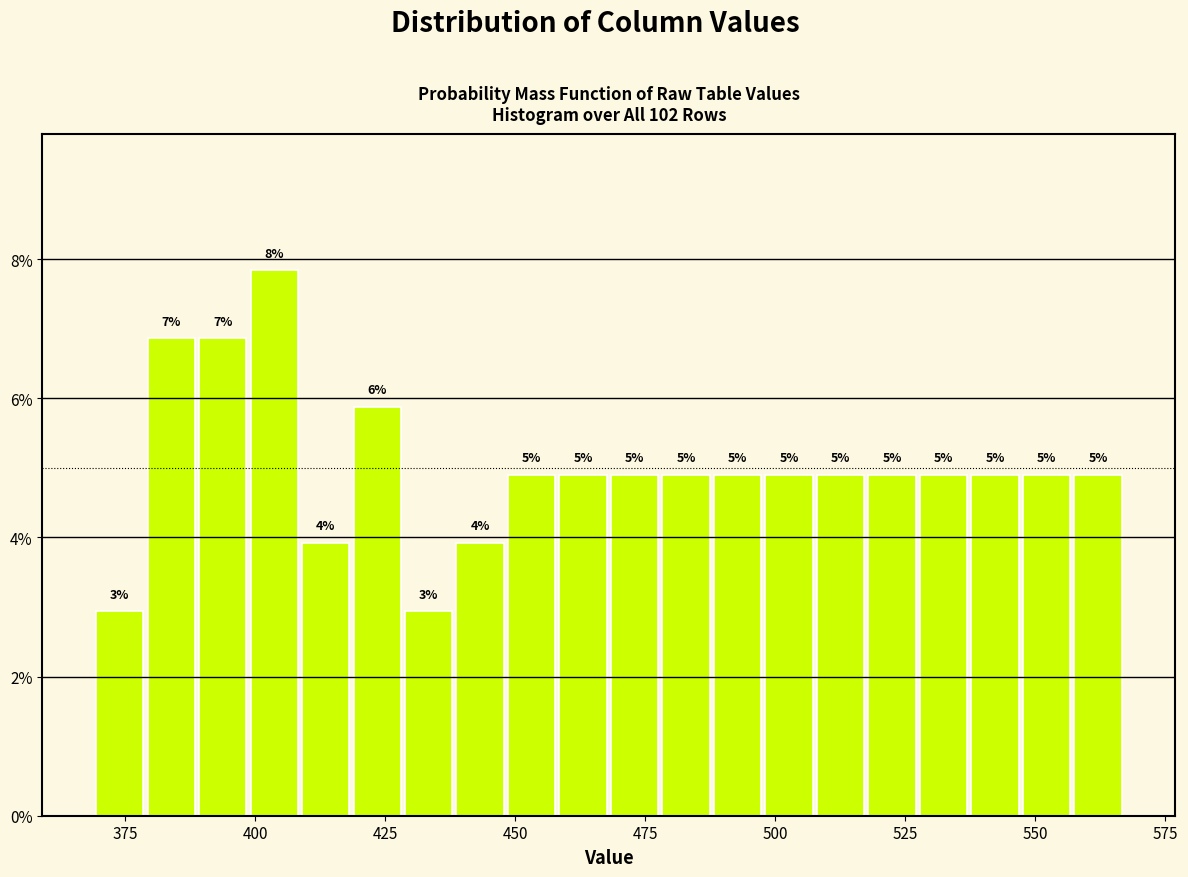

Around what value on the x-axis is the tallest bar? Give the approximate position of its centre, as read against the axis.

405